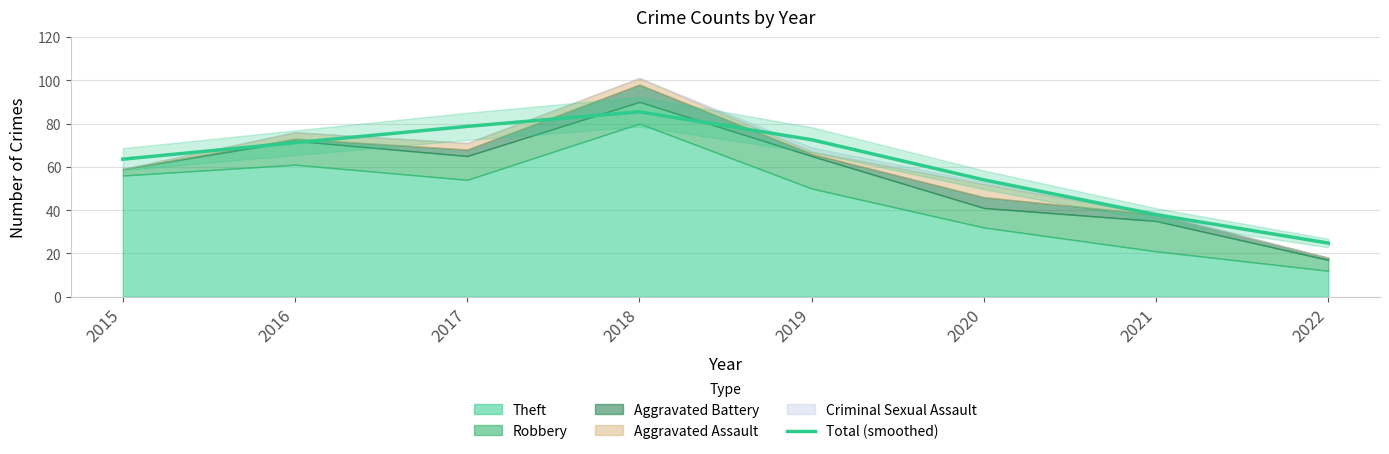

What is the difference between the values at 2016 and 2019?

1.4